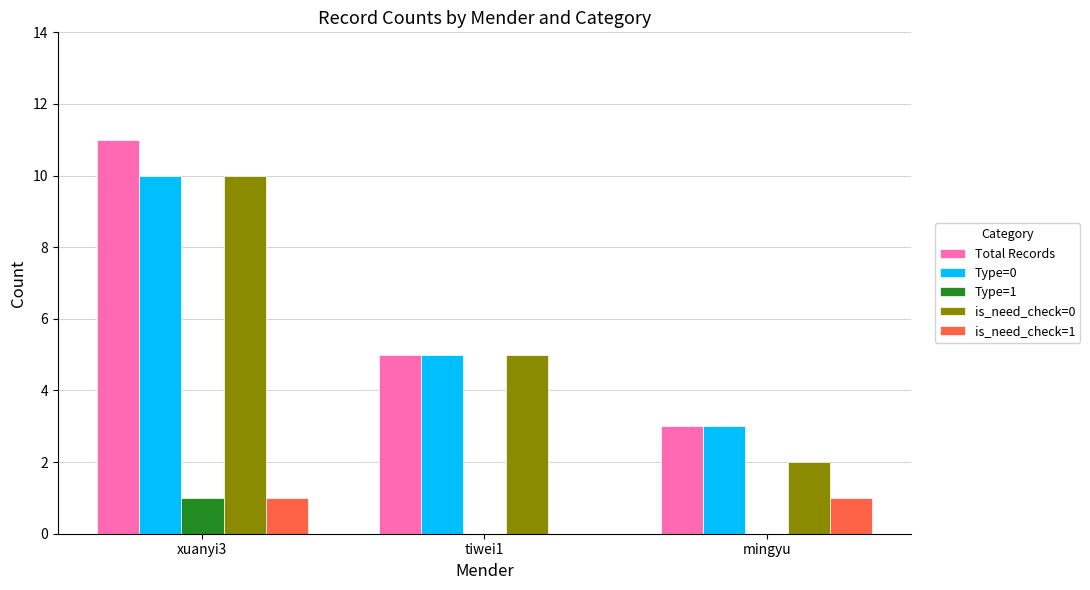

The value of is_need_check=0 at tiwei1 is 9. True or false?

False